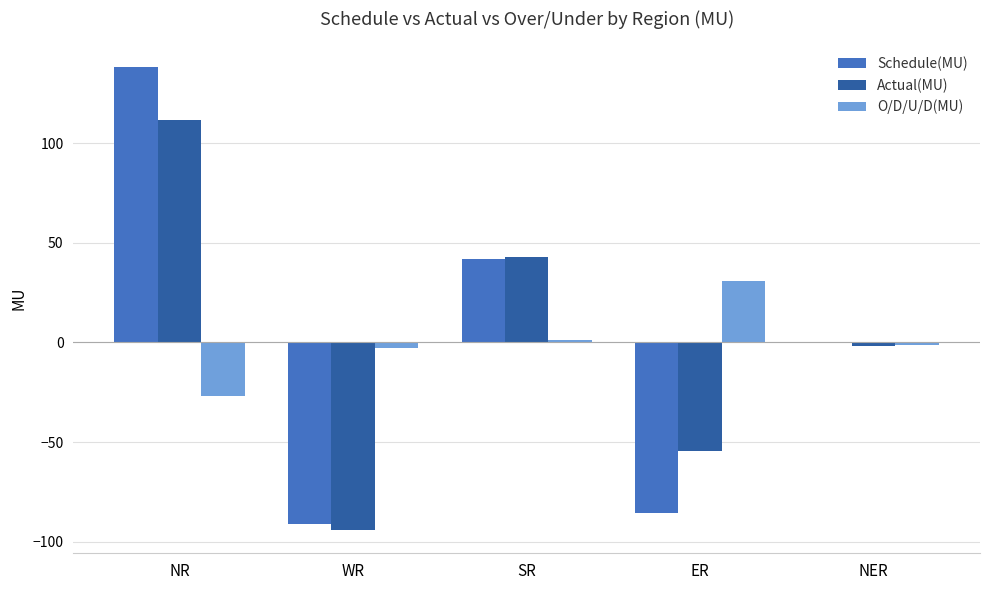

Count the number of categories in the chart.

5